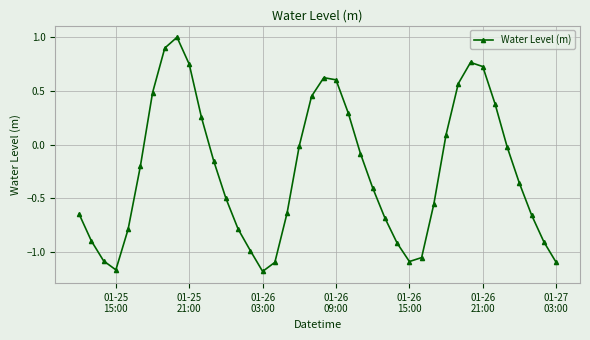

What is the sum of all values?

-10.1